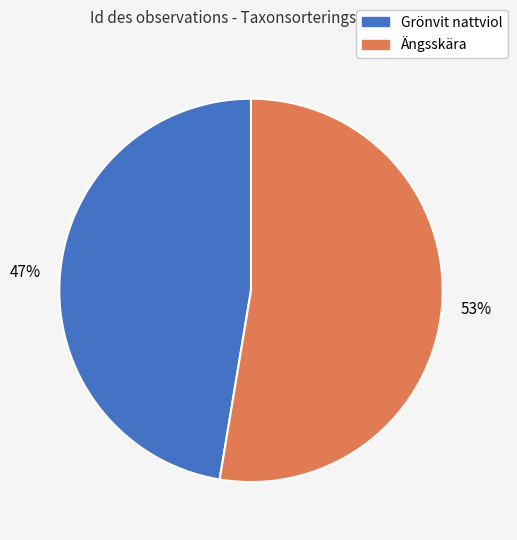

Do Grönvit nattviol and Ängsskära together represent more than half of the pie?

Yes